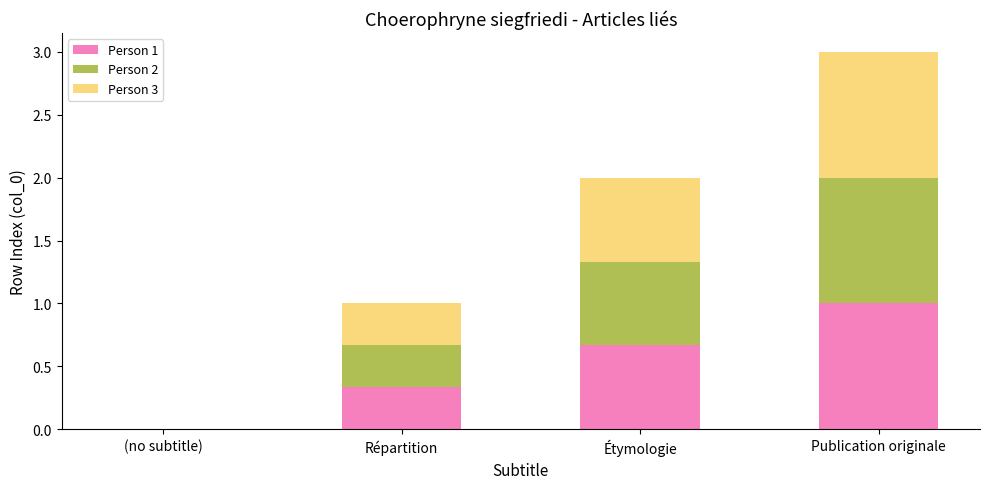

What is the total value across all series at Répartition?

1.0